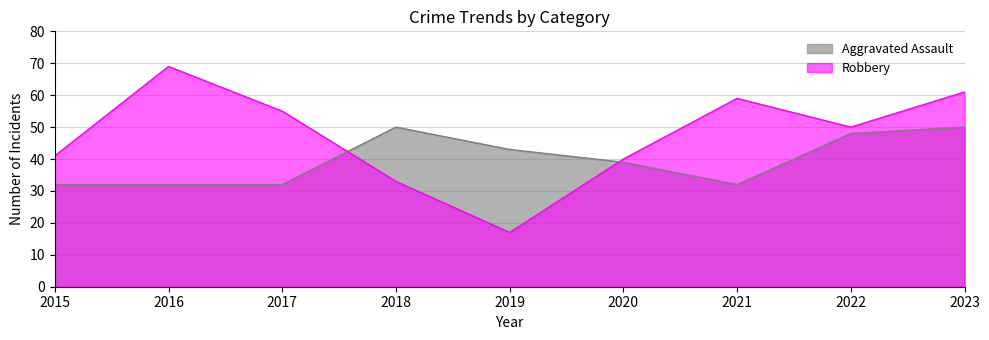

How many Aggravated Assault values are between 32 and 48?

7